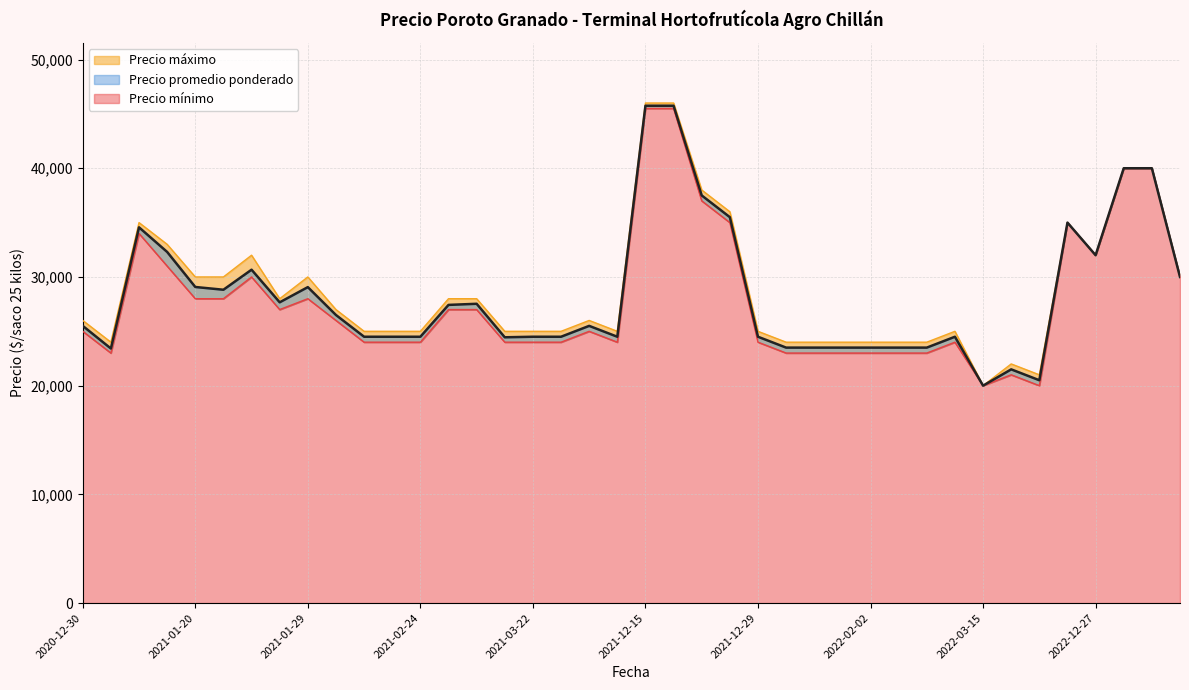

In Precio minimo, how many points are higher than both neighbors (excluding endpoints)?

11